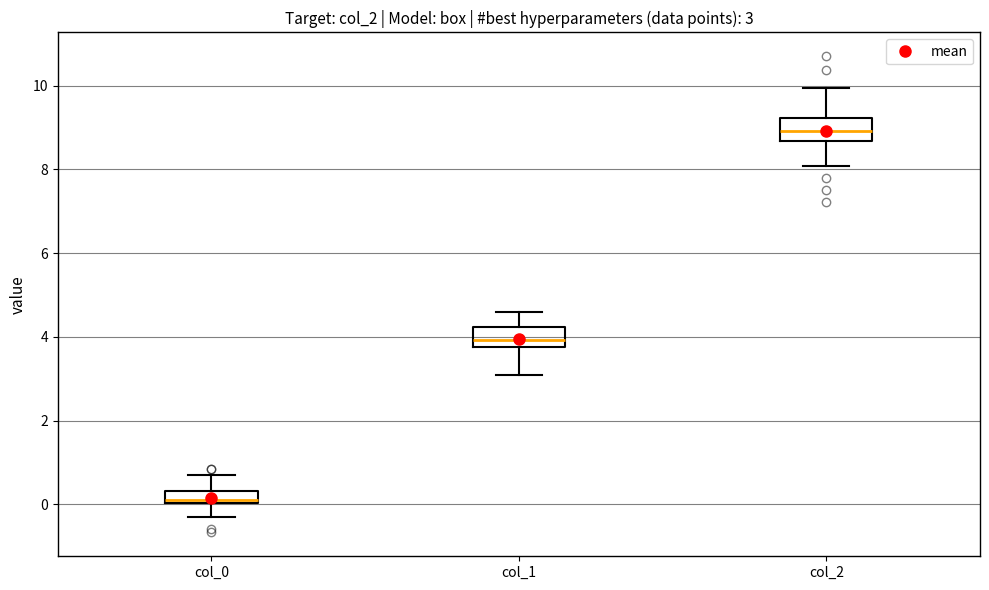

Which box's median line is the highest?

col_2